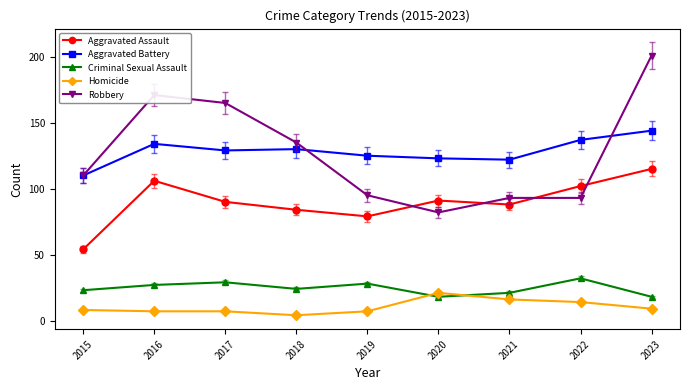

Which series changed the most between 2016 and 2022?

Robbery